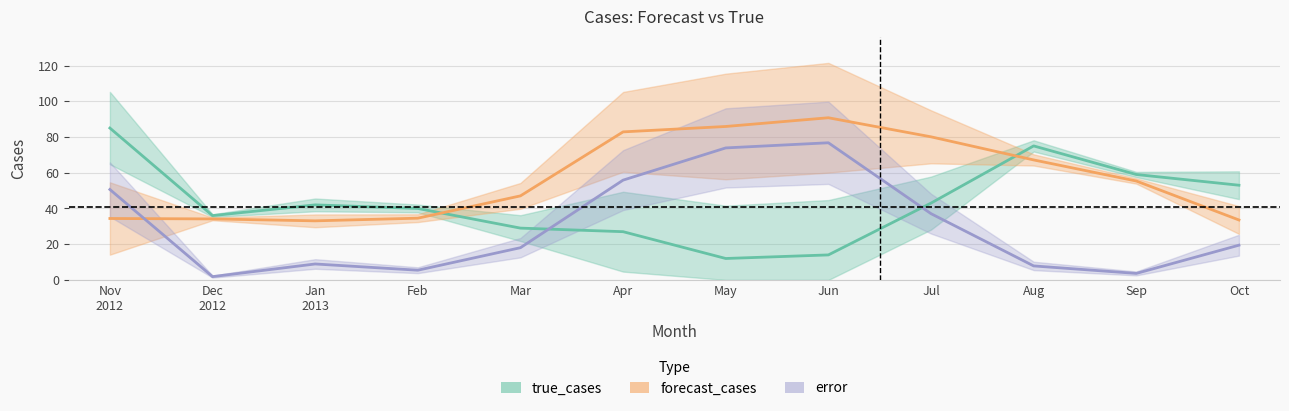

What are all the series names shown in the legend?

true_cases, forecast_cases, error